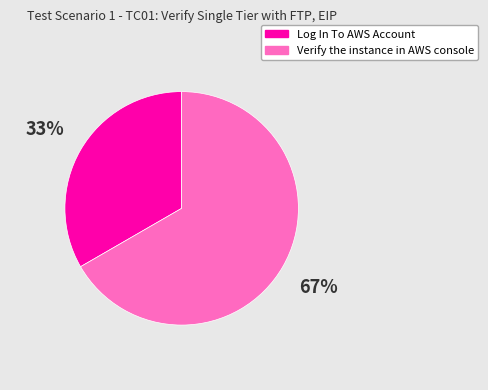

Is there any slice that represents more than half of the pie?

Yes